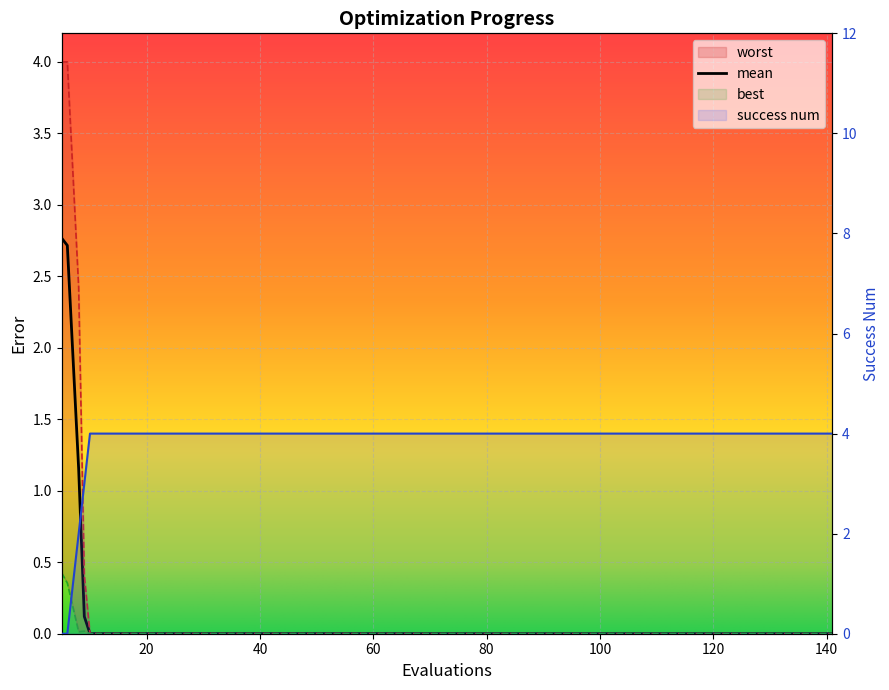

Rank the series at 11 from lowest to highest value.

best, mean, worst, success_num